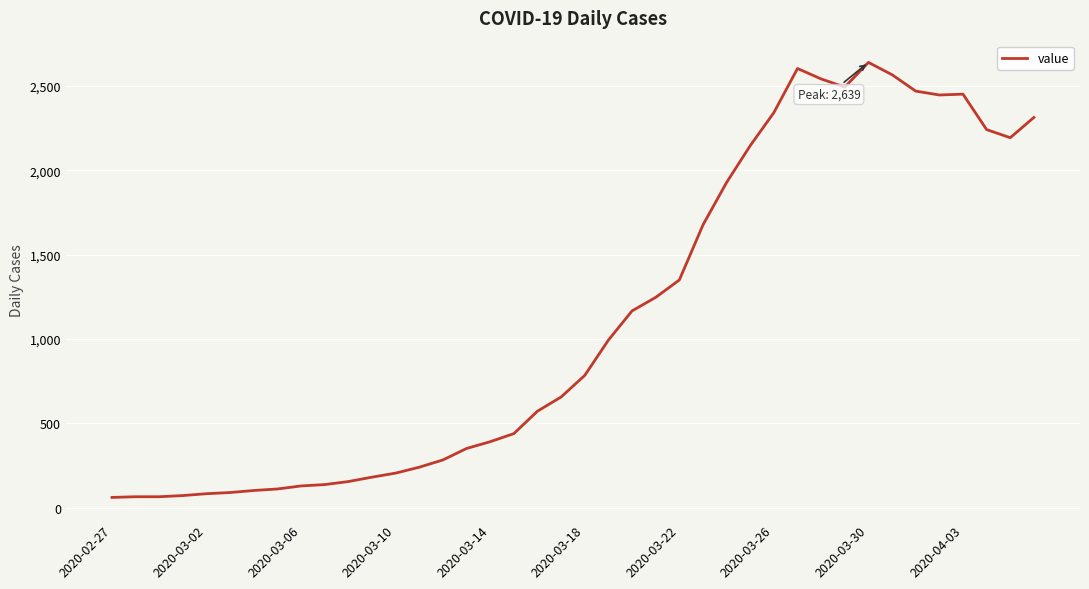

What is the minimum value shown in the chart?

62